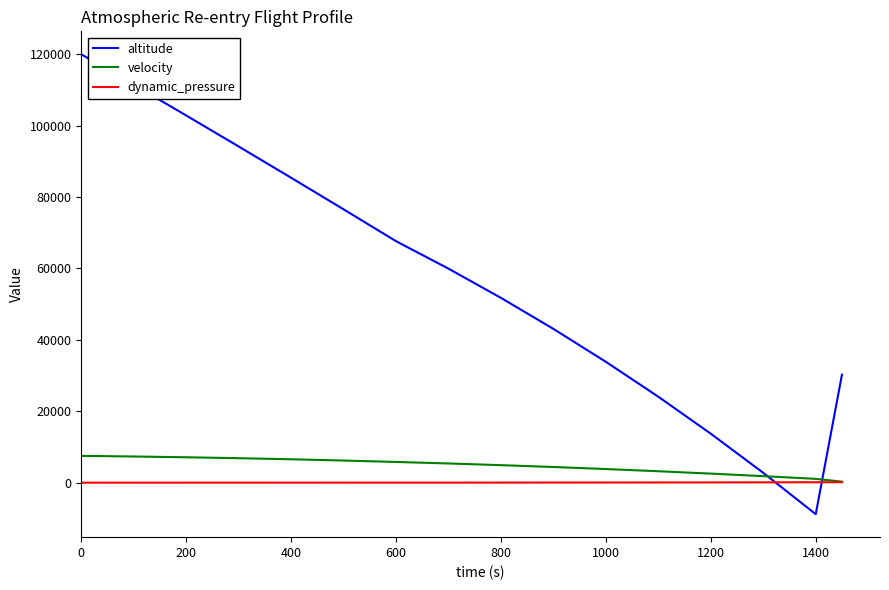

True or false: altitude and dynamic_pressure intersect in this chart.

True